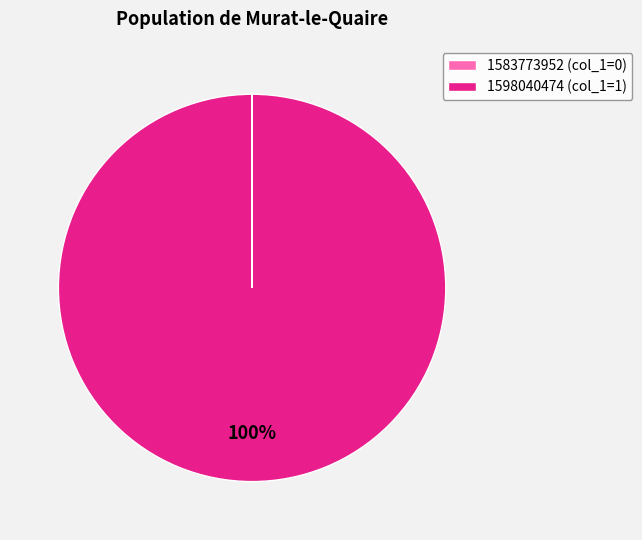

To the nearest percent, what is the average slice percentage?

50%